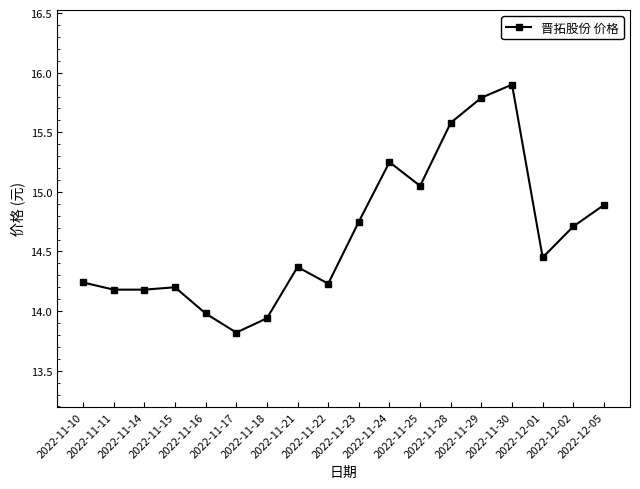

What is the smallest value displayed?

13.8